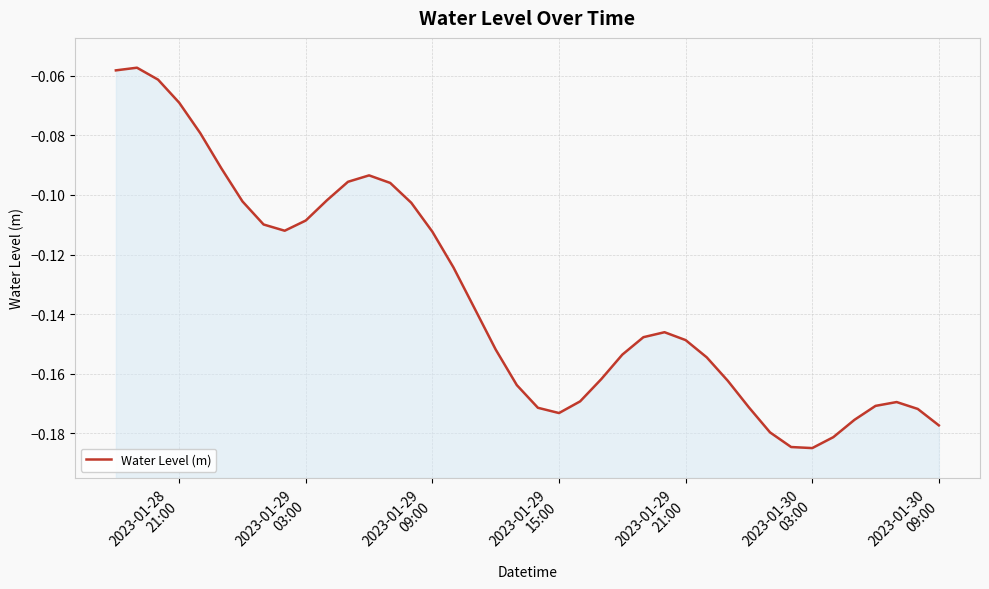

What is the difference between the second highest and second lowest values?

0.1